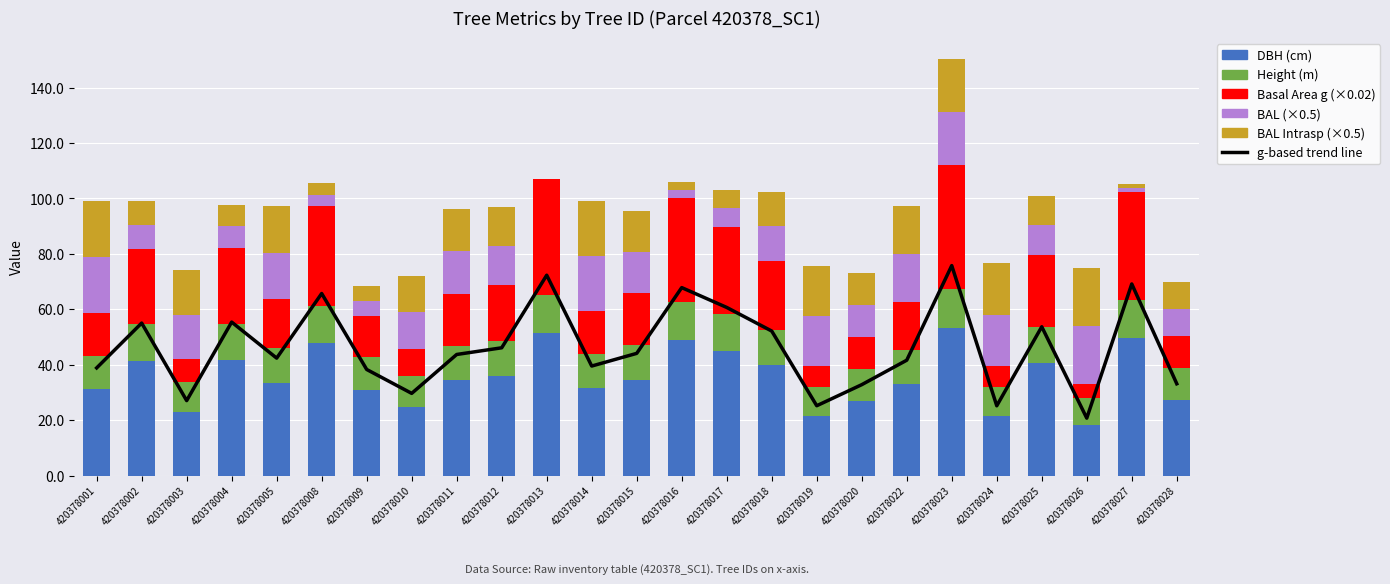

Read the Height (m) value at 420378014.

12.2